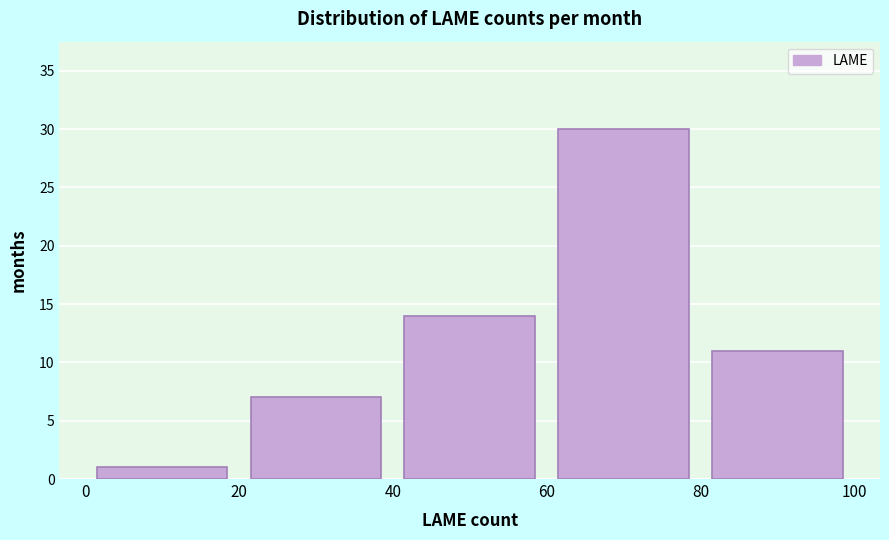

What is the height of the bar covering 0 to 20 on the x-axis? The values are not printed on the chart, so give them approximately, as read against the axis.

1